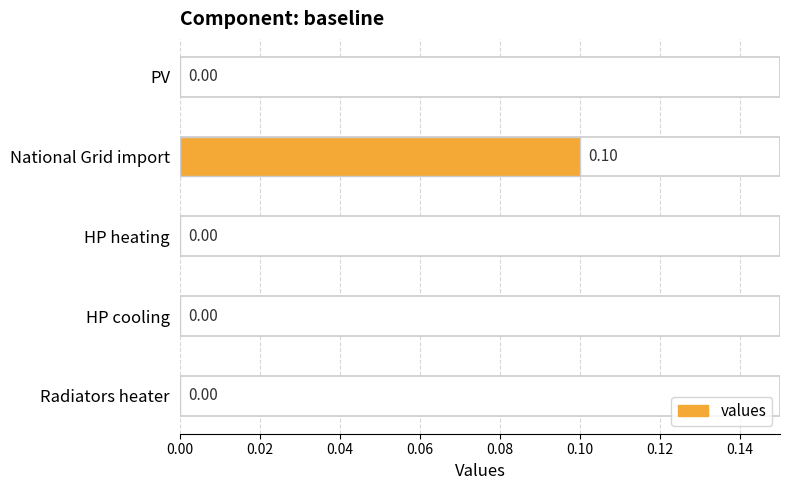

What is the change in value from National Grid import to HP heating?

-0.1